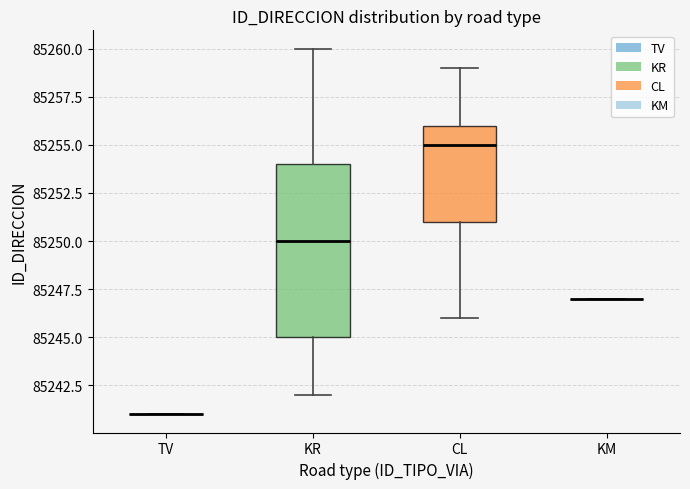

Reading left to right, read every box against the y-axis: the position of its median line, the range the box covers, and the ends of its whiskers. The values are not printed on the chart, so give them approximately, as read against the axis.

TV: box collapsed to a line at 85241, whiskers 85241 to 85241
KR: median 85250, box 85245 to 85254, whiskers 85242 to 85260
CL: median 85255, box 85251 to 85256, whiskers 85246 to 85259
KM: box collapsed to a line at 85247, whiskers 85247 to 85247